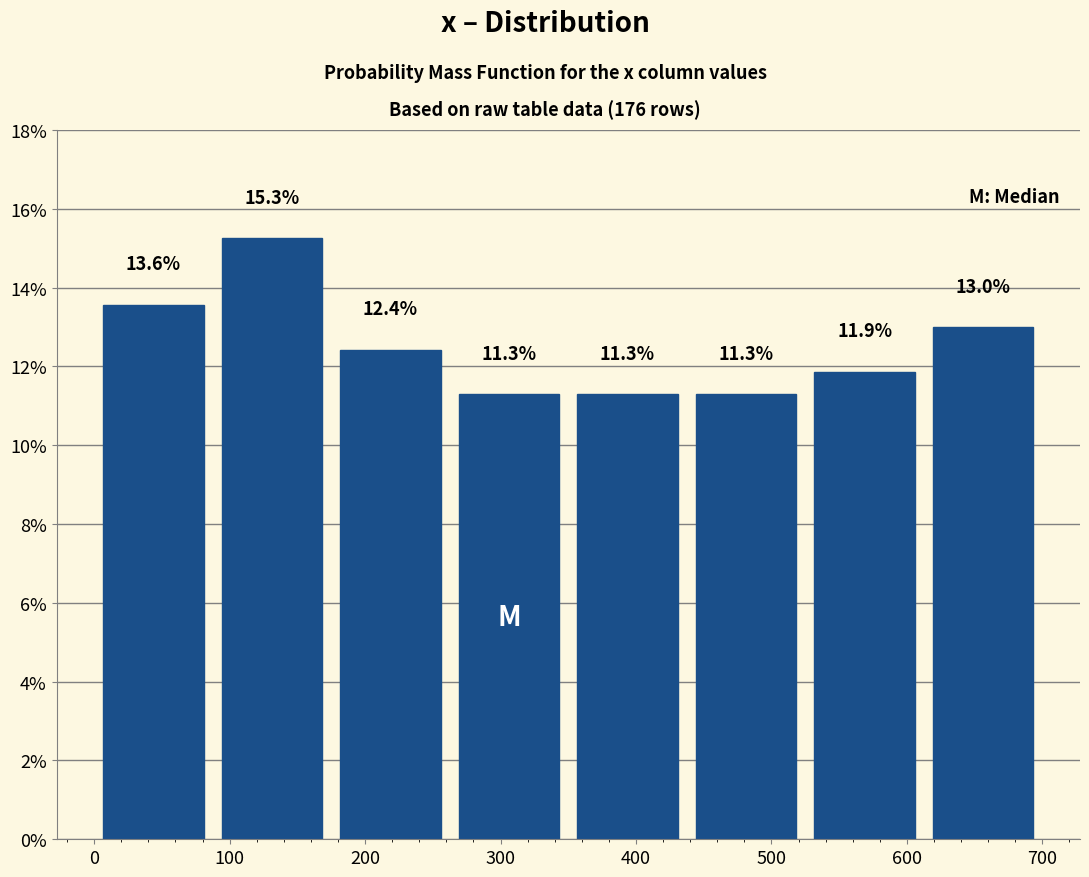

Over which range of the x-axis is the bar tallest?

90 to 180